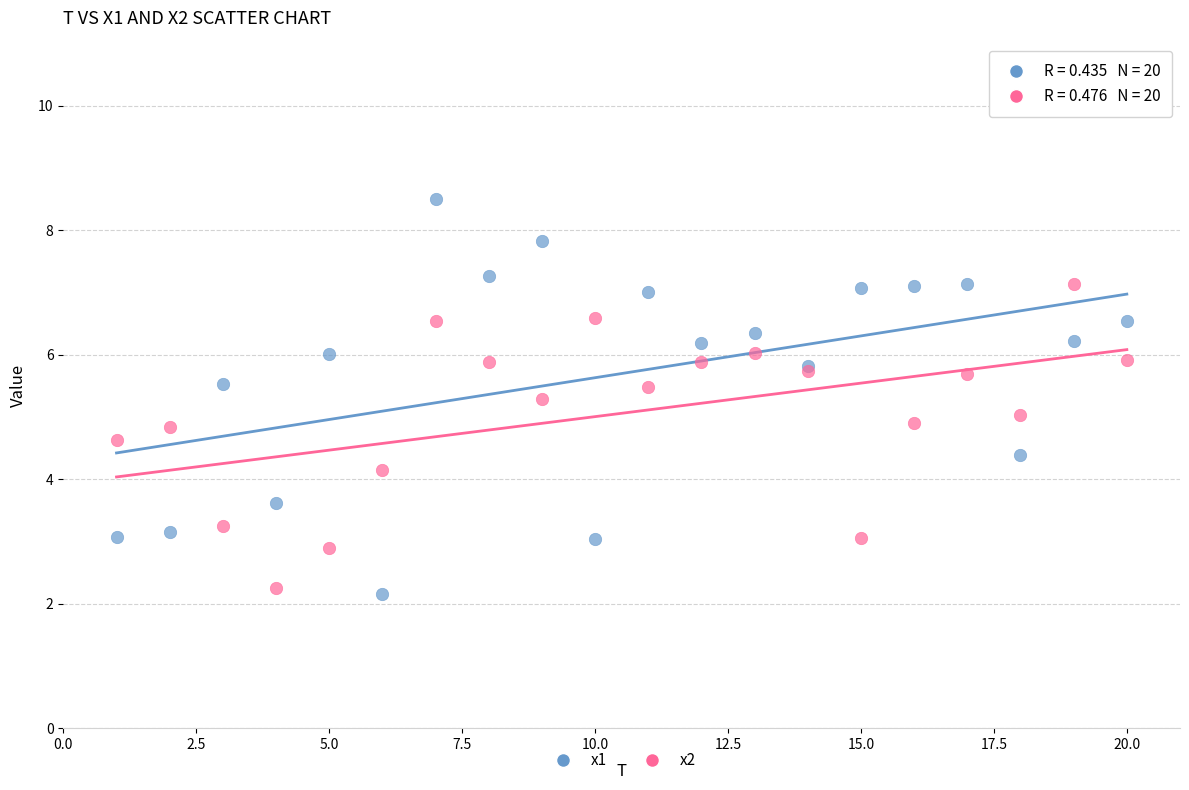

Which series reaches the maximum Y coordinate?

x1